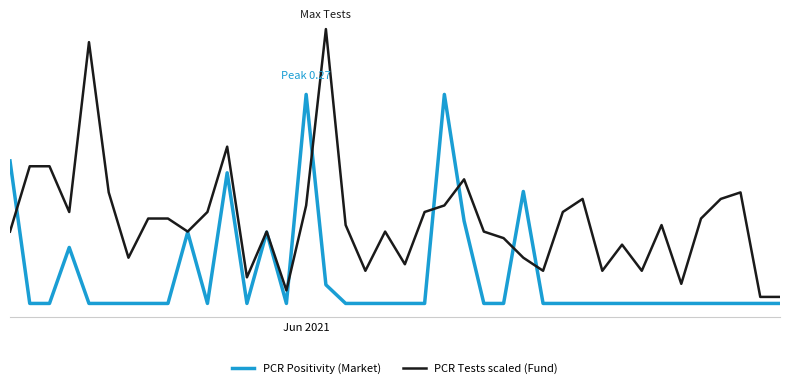

What are all the series names shown in the legend?

PCR Positivity (Market), PCR Tests scaled (Fund)